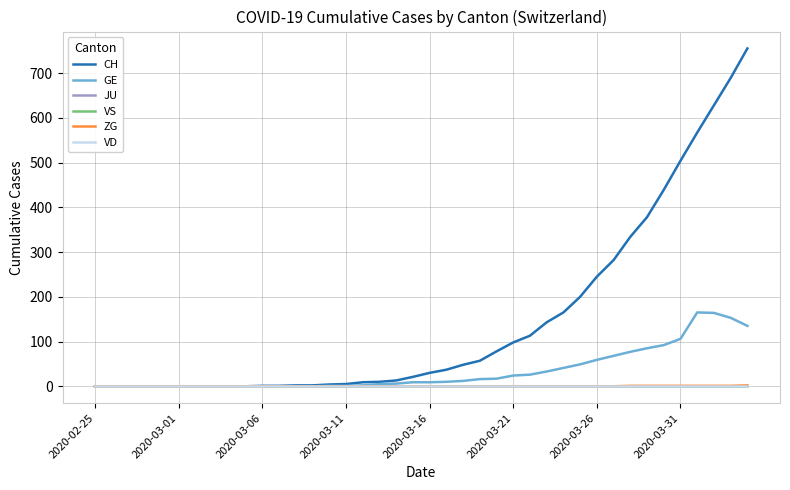

True or false: GE and VS cross at least once.

False